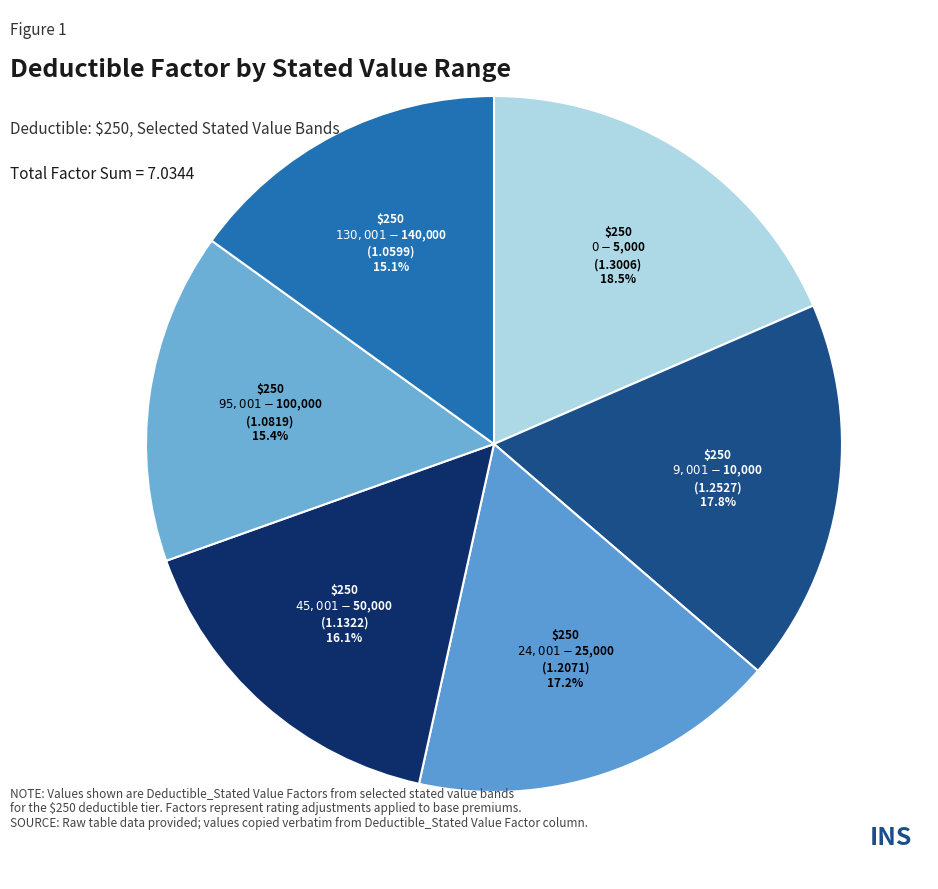

Does any single category account for the majority?

No